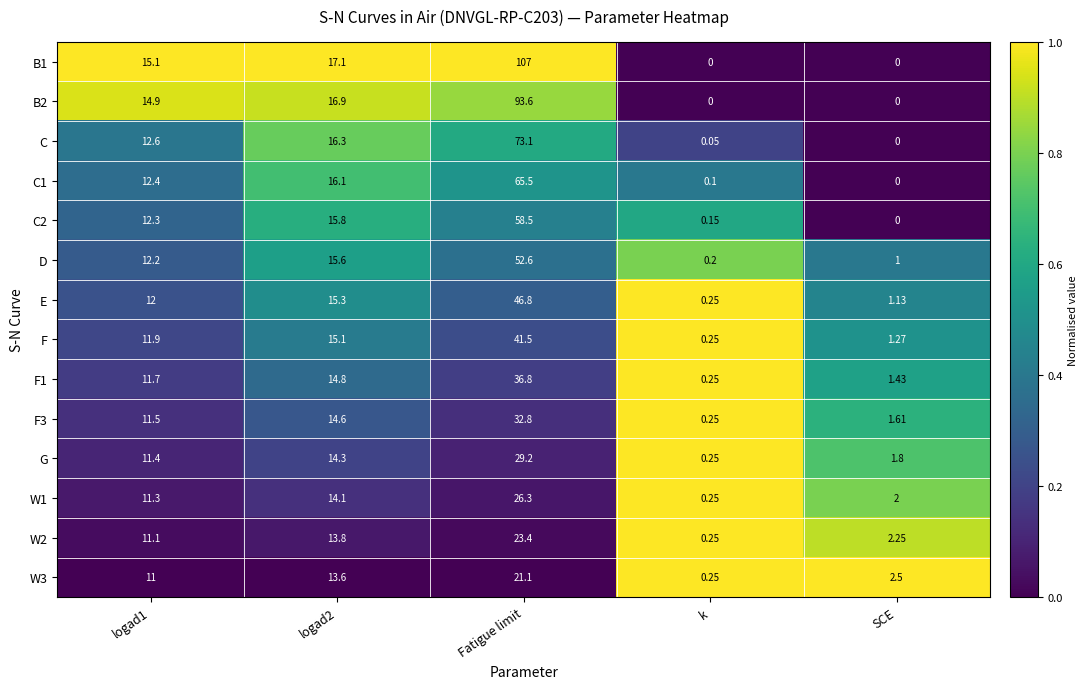

Which category has the lowest value in the E series?

k